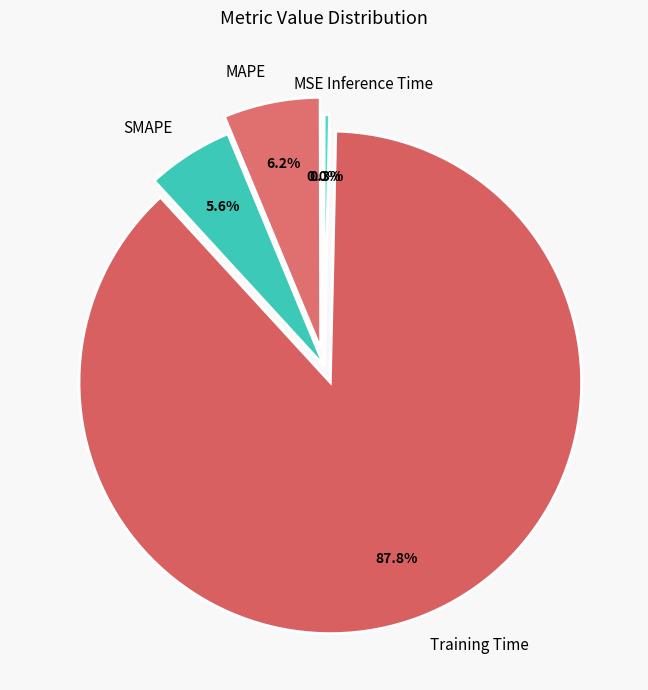

Which slice represents more than half of the pie?

Training Time